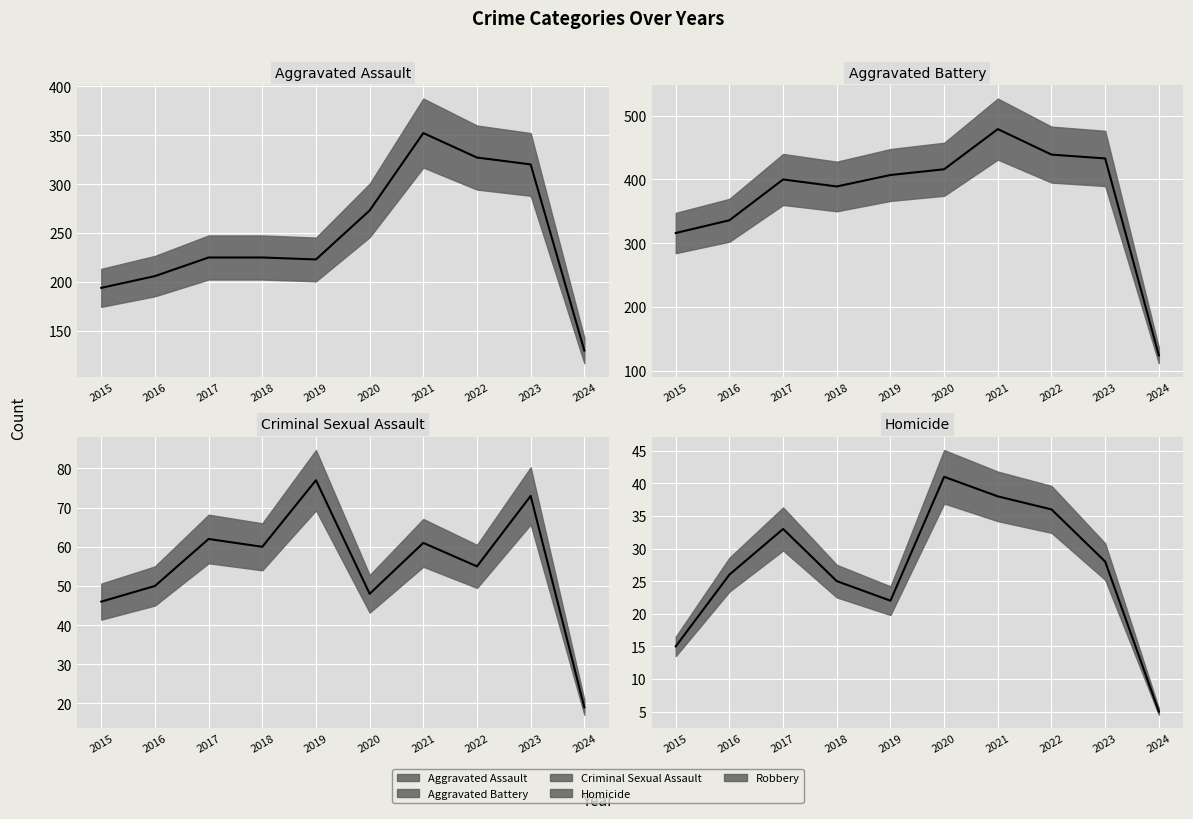

What is the difference between the Aggravated Assault values at 2023 and 2016?

114